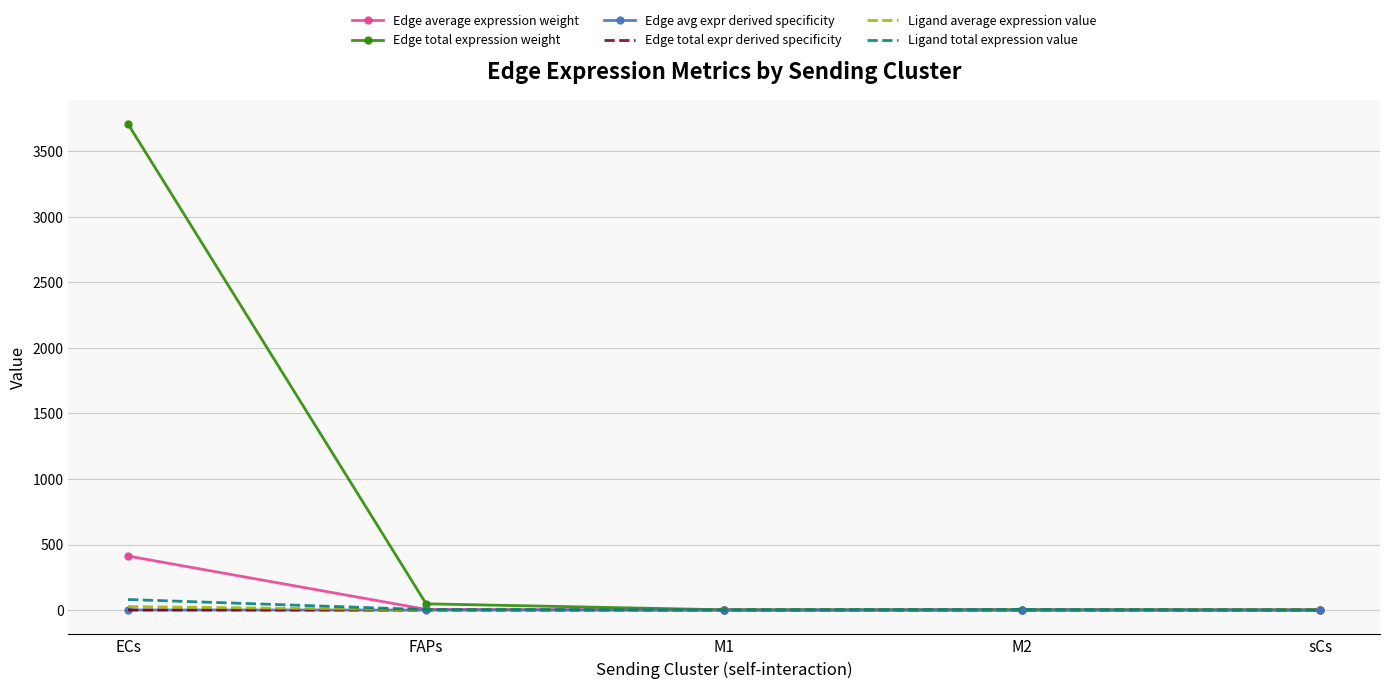

Rank the series by their maximum value, from highest to lowest.

Edge total expression weight, Edge average expression weight, Ligand total expression value, Ligand average expression value, Edge total expr derived specificity, Edge avg expr derived specificity